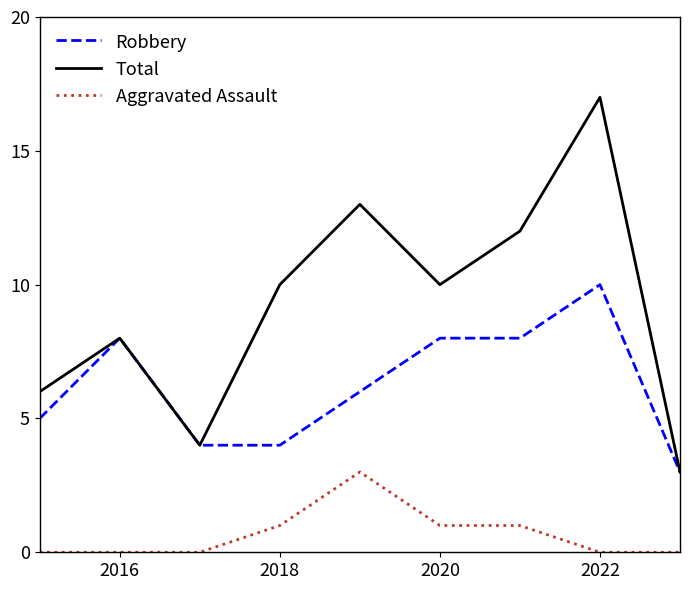

True or false: Robbery and Aggravated Assault intersect in this chart.

False